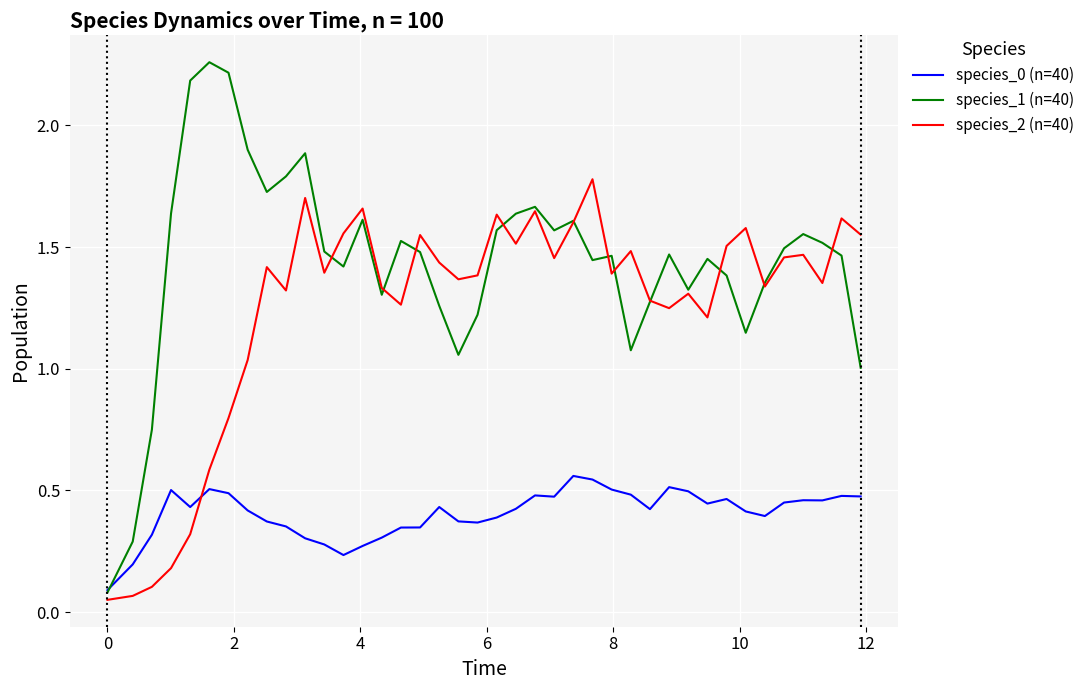

What is the highest value of the species_2 (n=40) series?

1.8